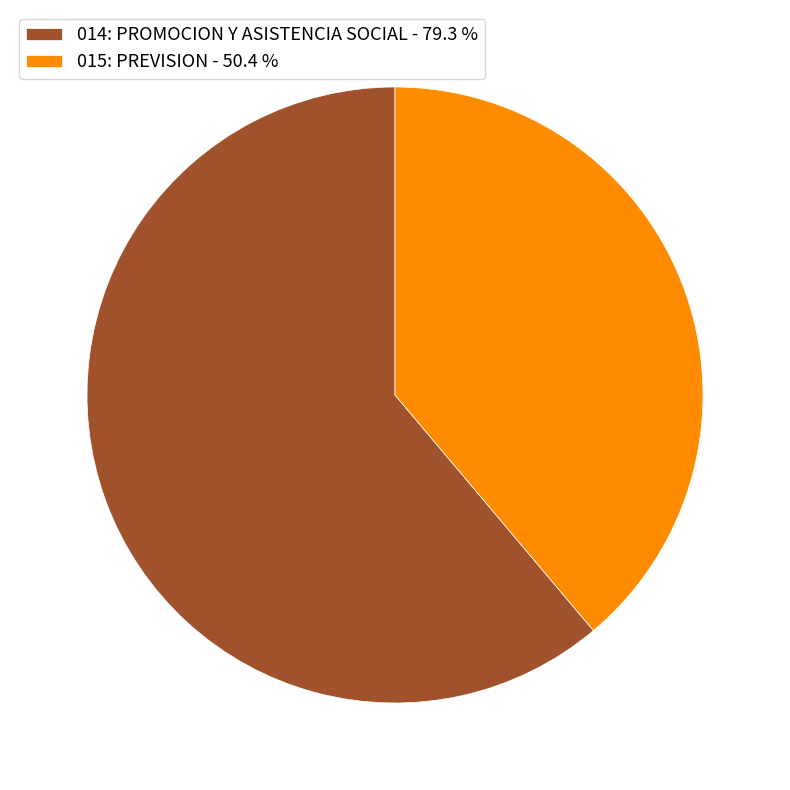

Is there any slice that represents more than half of the pie?

Yes